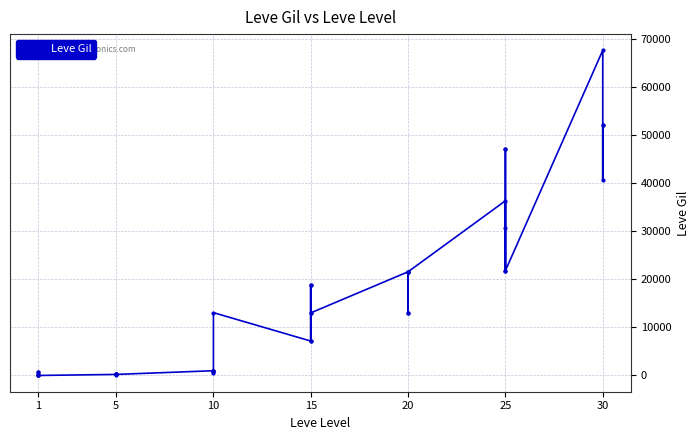

How many series are shown in this chart?

1